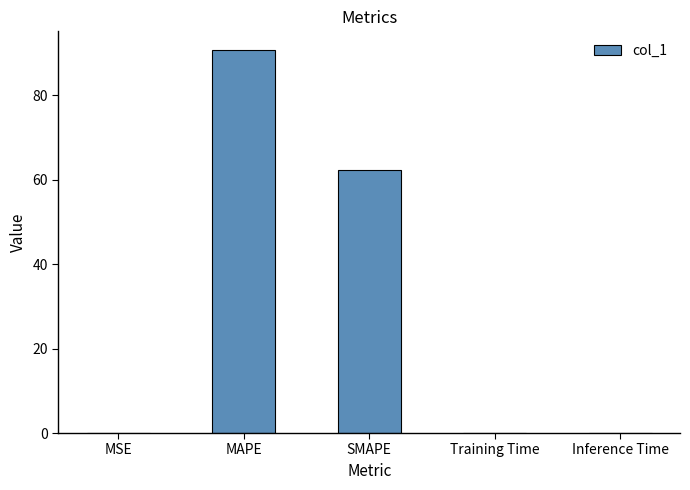

True or false: the data shows 62.4 at SMAPE.

True